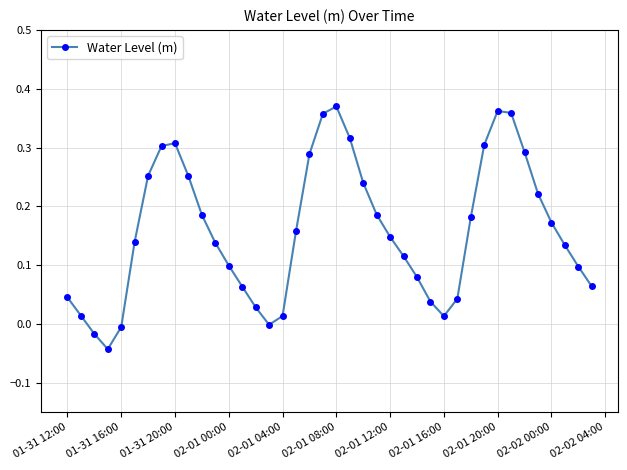

What is the sum of all values?

6.3